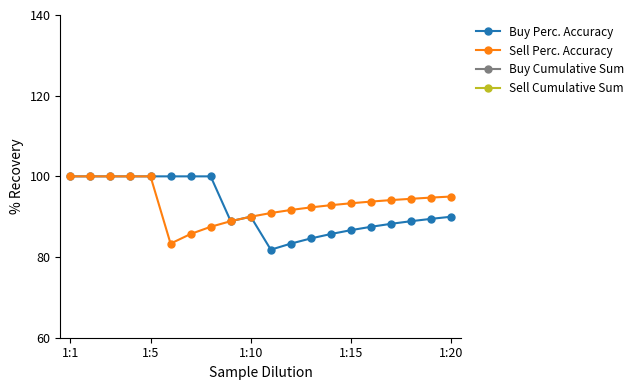

What is the total value across all series at 18?

219.2